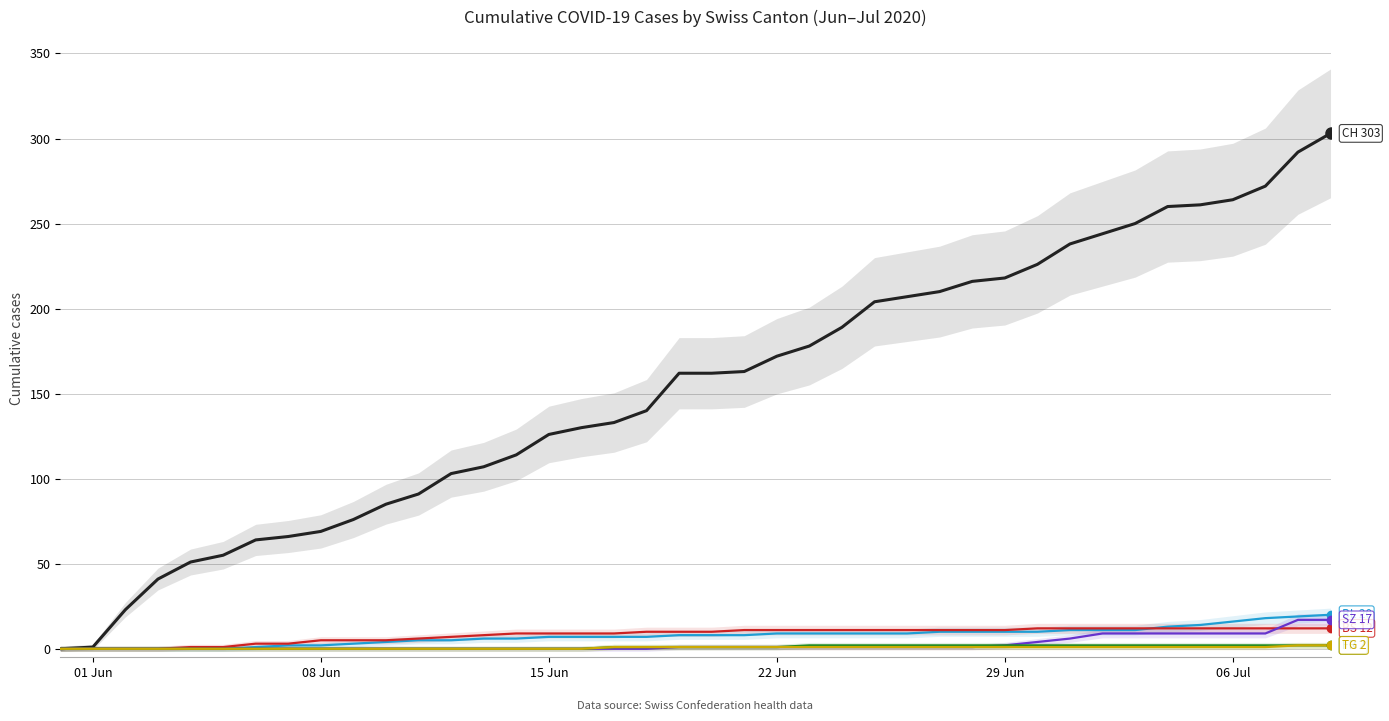

True or false: FR has more than 0 interior local peaks.

False